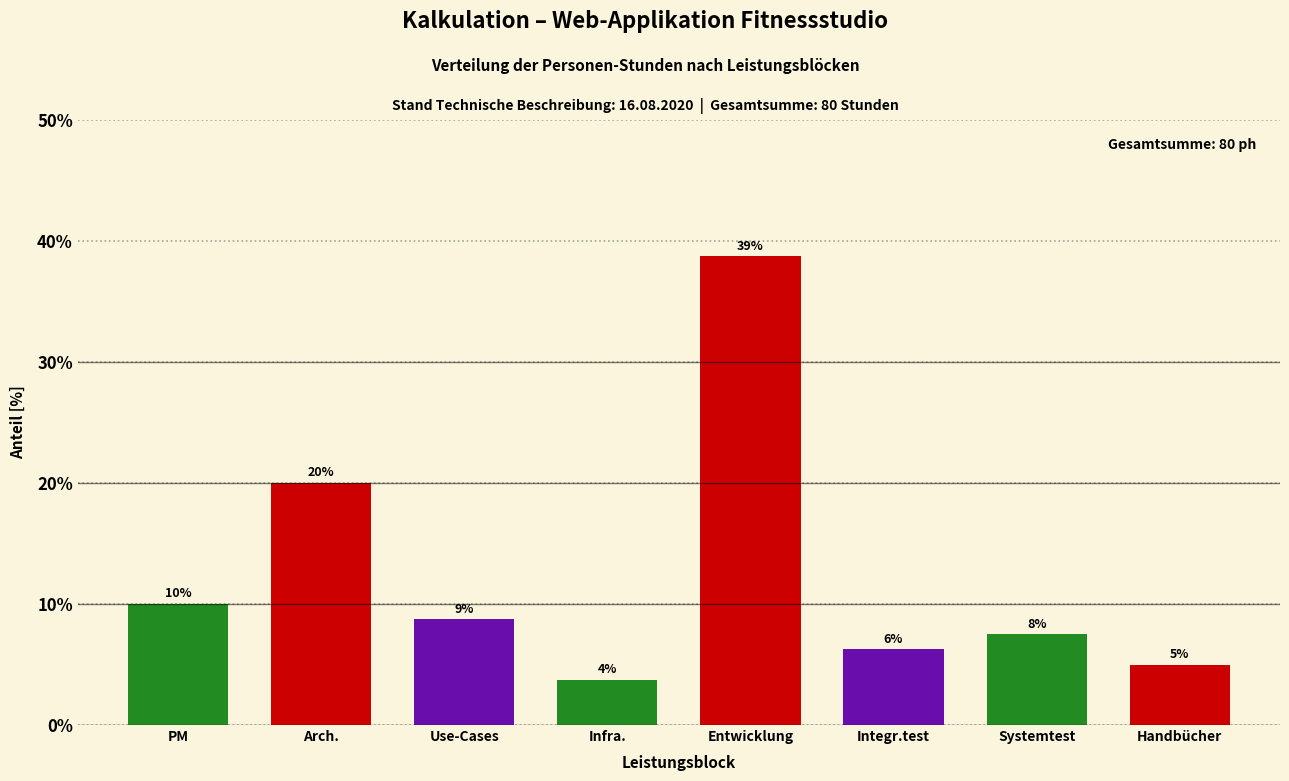

How many bars are there in total?

8